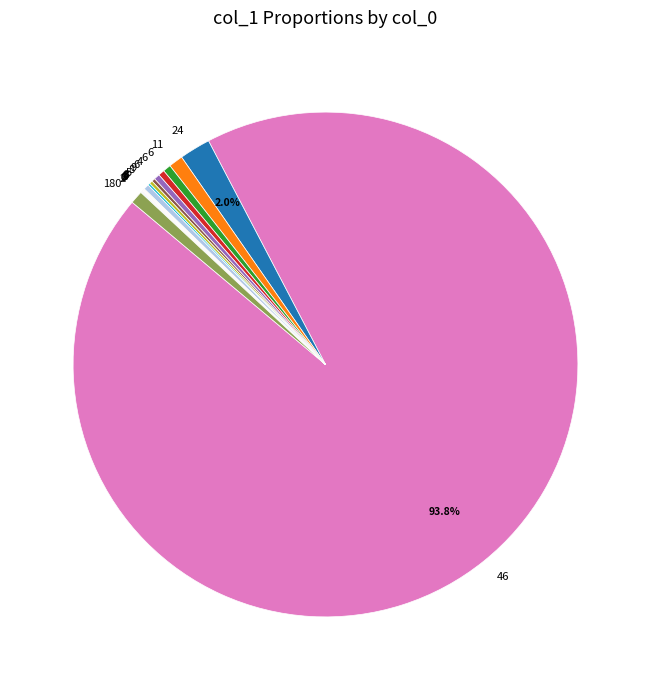

Is there a majority slice in this chart?

Yes